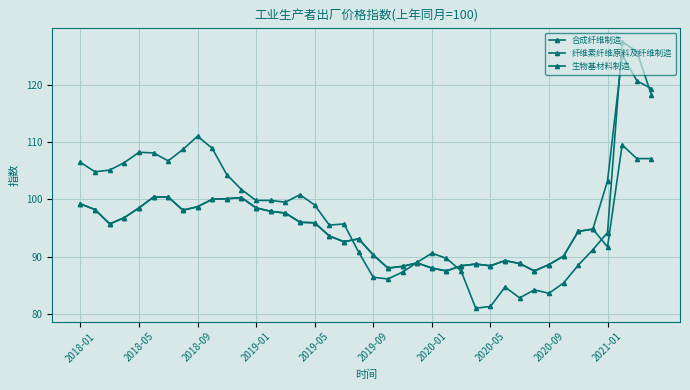

At which category is the sum across all series the highest?

37